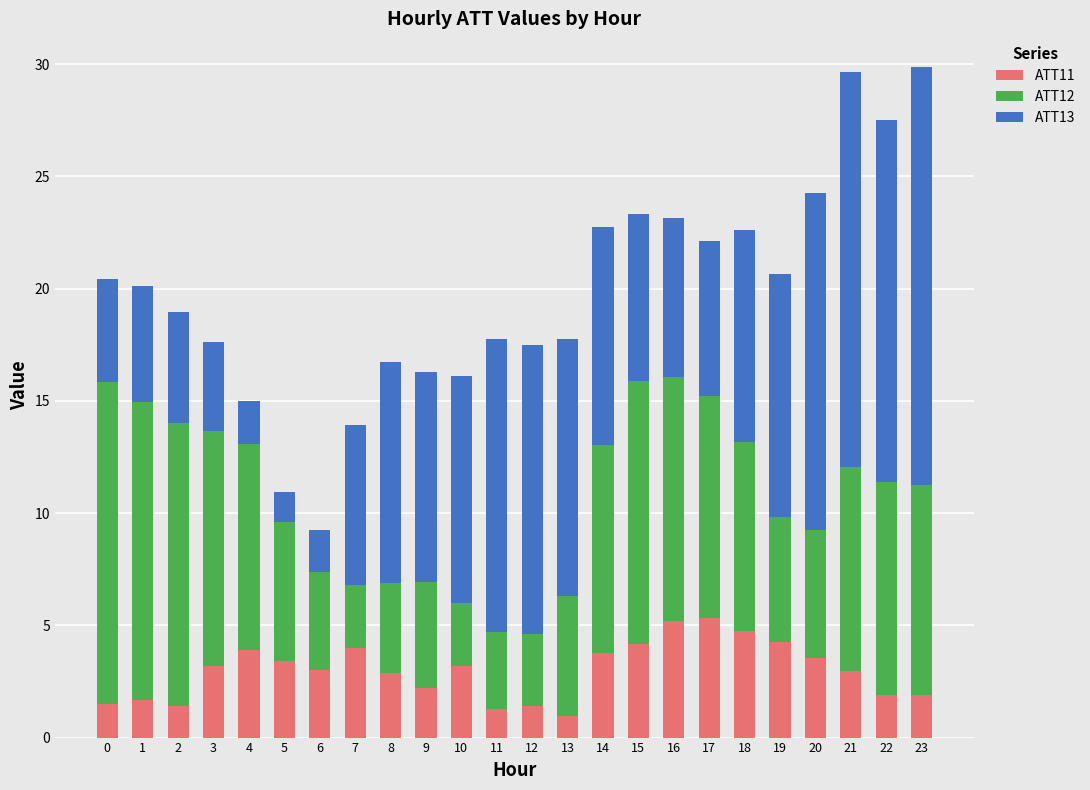

What is the lowest value of the ATT11 series?

0.9